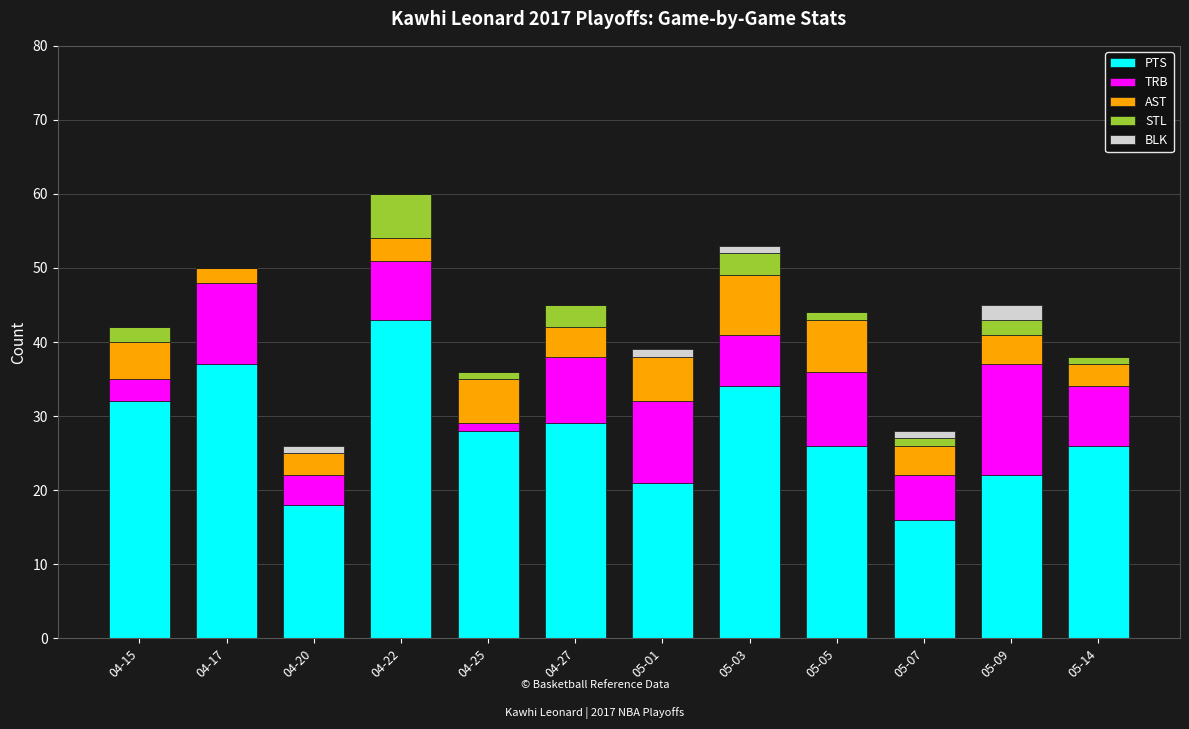

The PTS series shows 16 at 05-07. True or false?

True